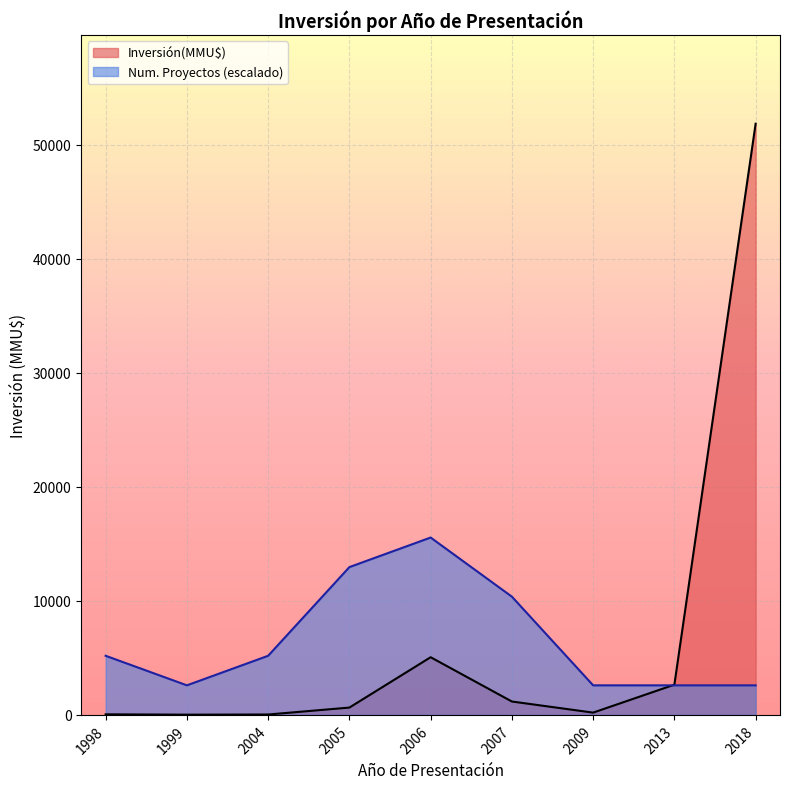

What is the approximate value of Inversión(MMU$) at 2005, to the nearest 50?

650